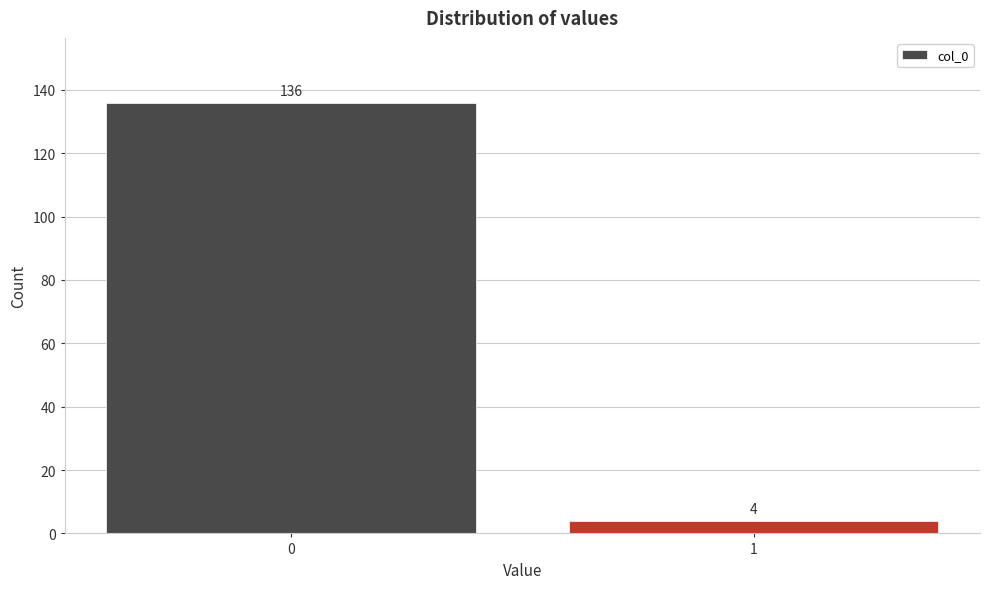

Reading left to right, transcribe all the data shown in this chart.

136	4